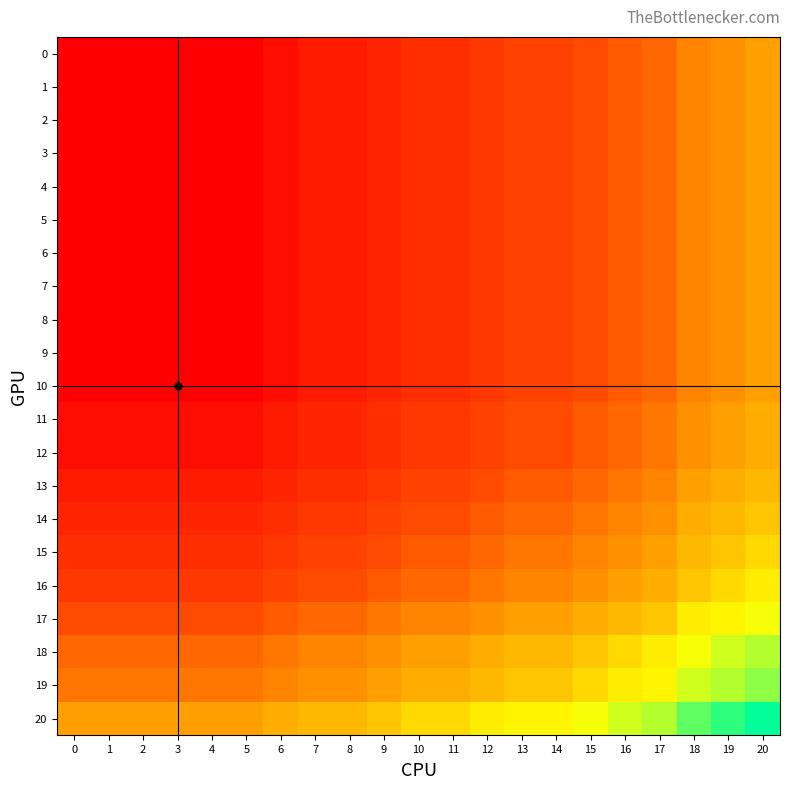

What is the difference between the highest and lowest values at 3?

34